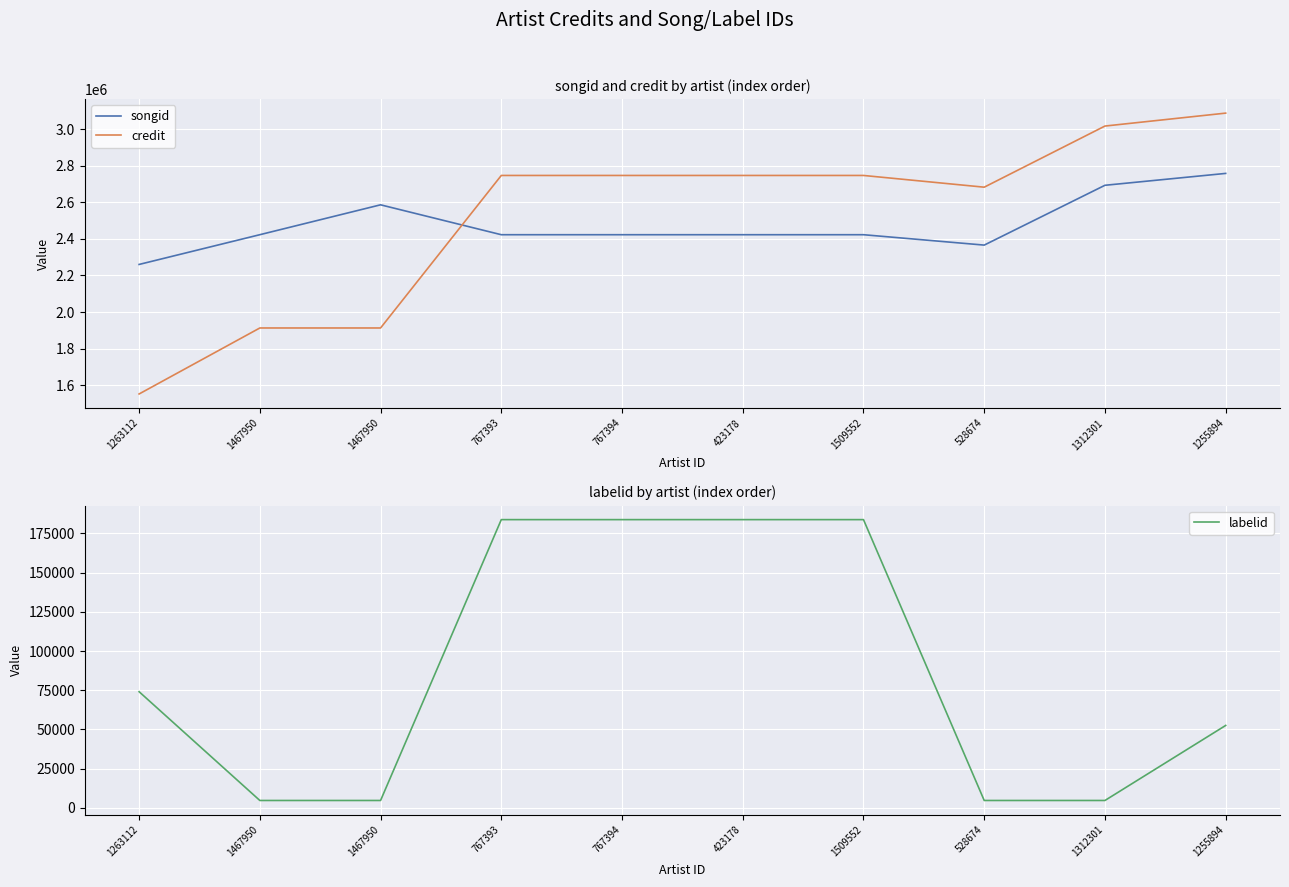

How many data points in credit are less than 2747700?

4